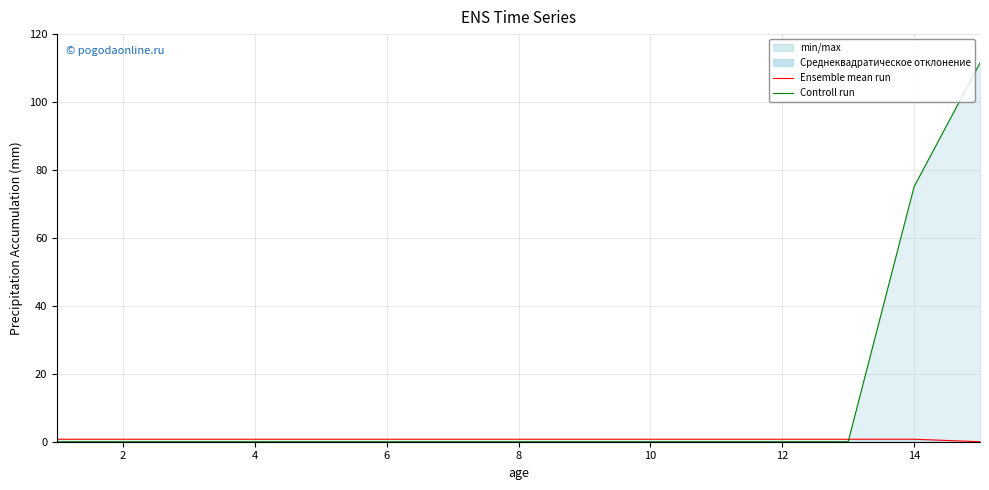

True or false: b (line) and s (line) intersect in this chart.

True